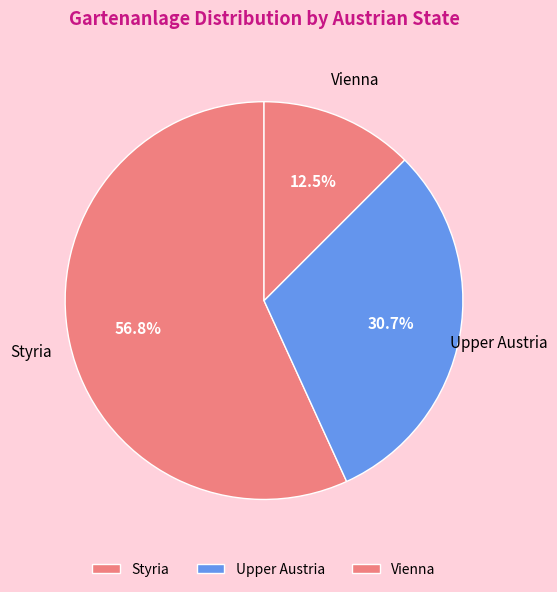

How many segments does this pie chart have?

3